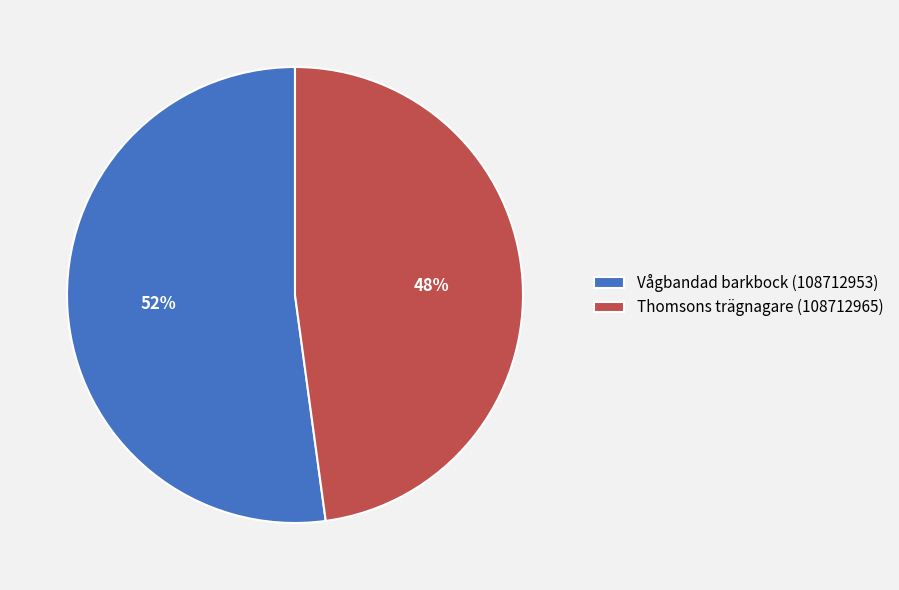

The Thomsons trägnagare (108712965) slice represents 59% of the pie. True or false?

False